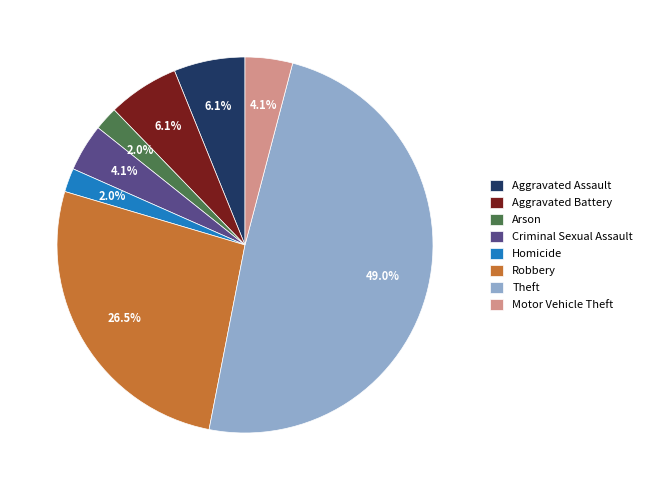

Approximately how many times larger is the value at Criminal Sexual Assault compared to Theft?

0.1